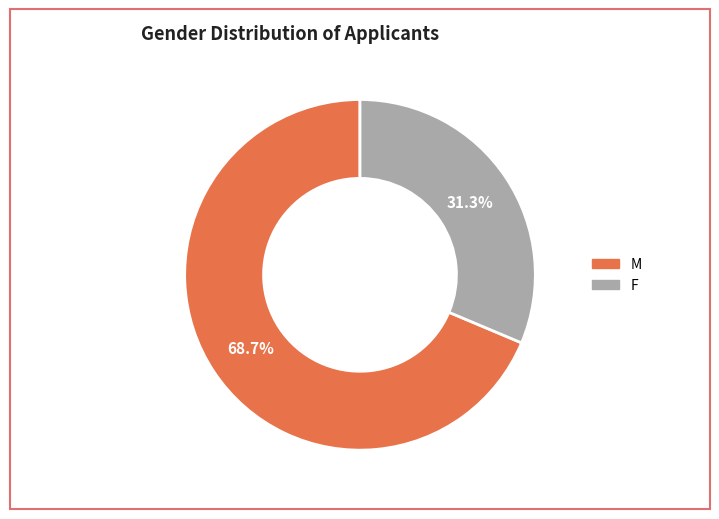

Combined, what portion of the pie is M and F?

100.0%